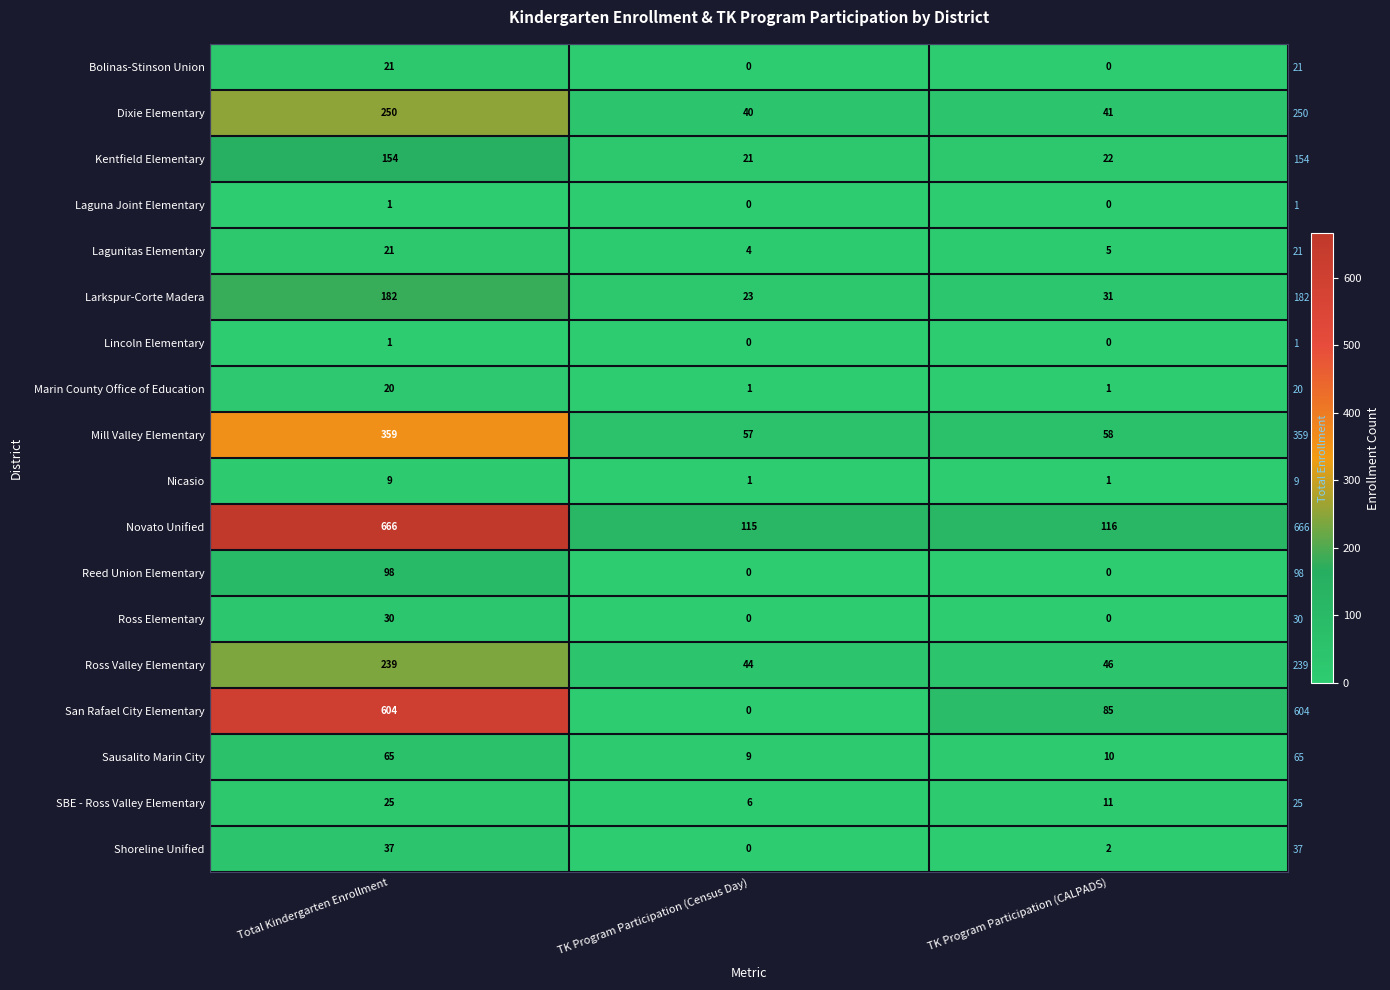

At which label is Ross Valley Elementary closest to 141?

TK Program Participation (CALPADS)